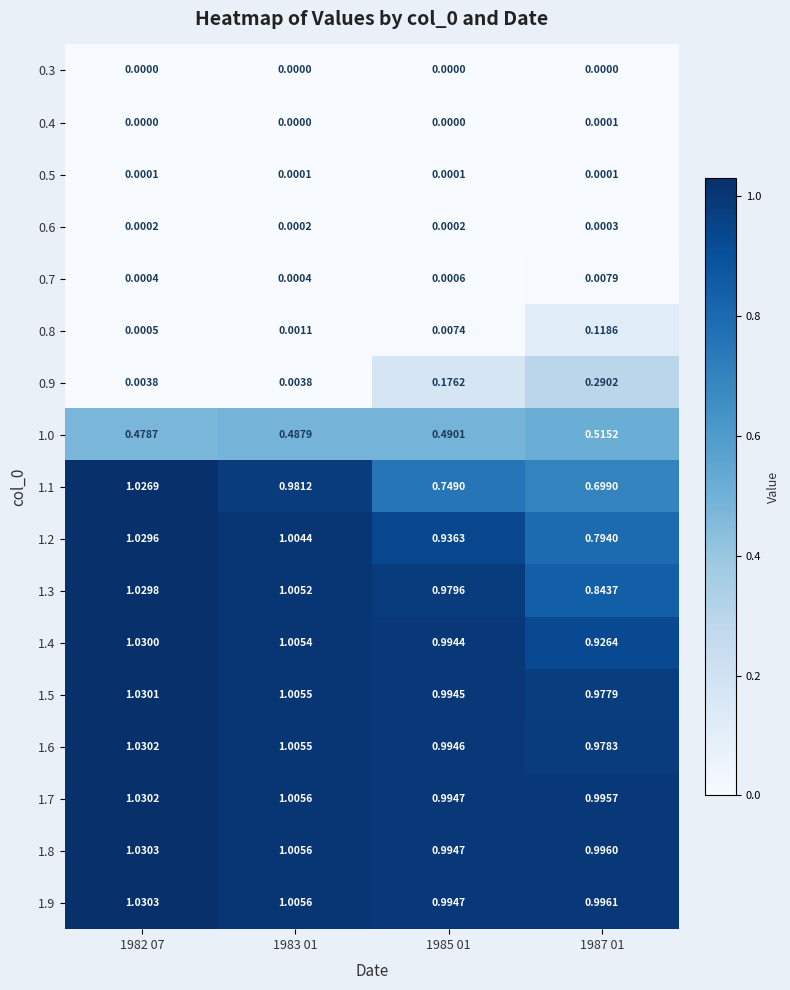

Is the value of 0.7 at 1987 01 greater than the value of 1.4 at 1982 07?

No